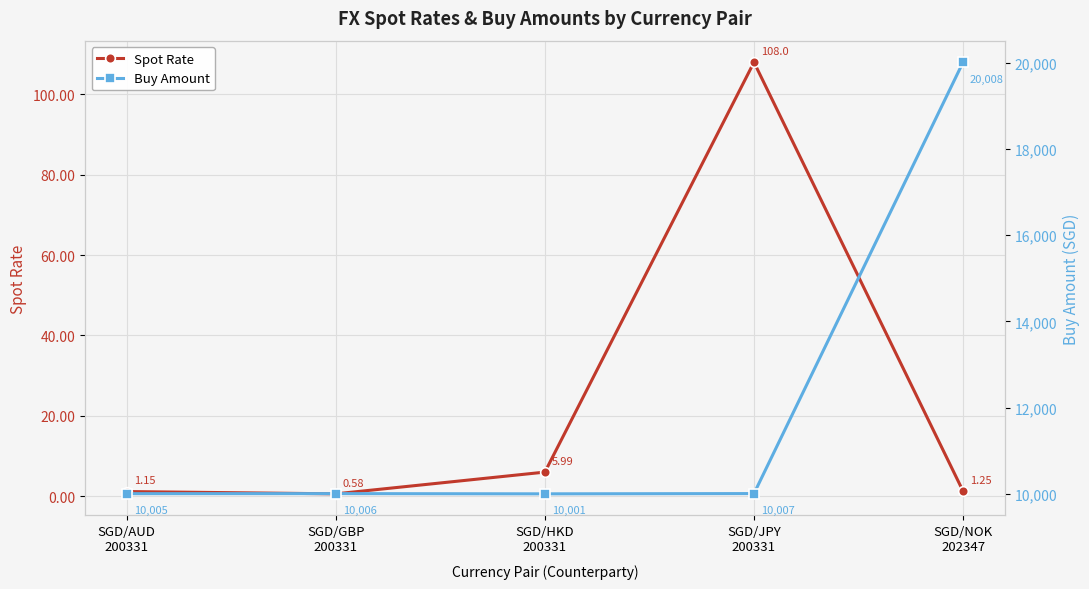

What is the difference between the highest and lowest values at SGD/NOK
202347?

20006.8